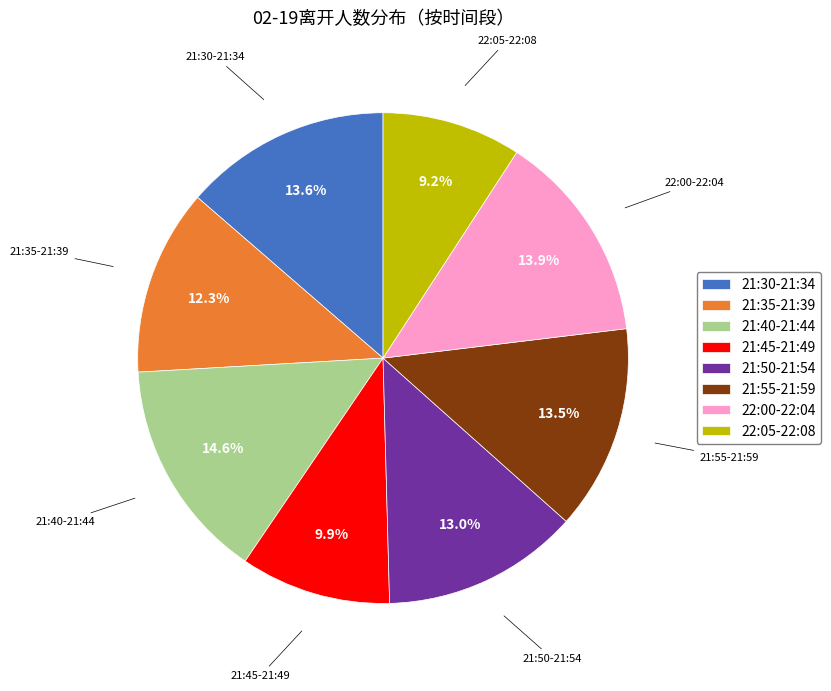

What percentage is NOT represented by 21:45-21:49?

90.1%